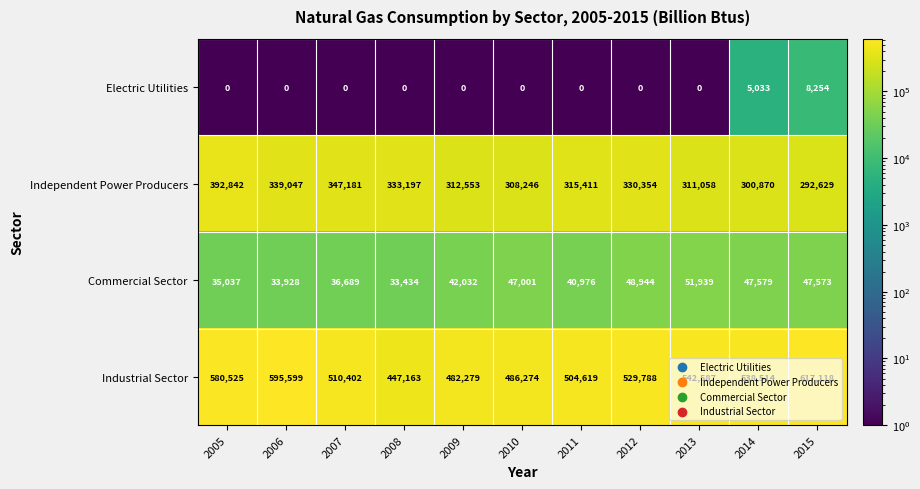

What is the total value across all series at 2012?

909086